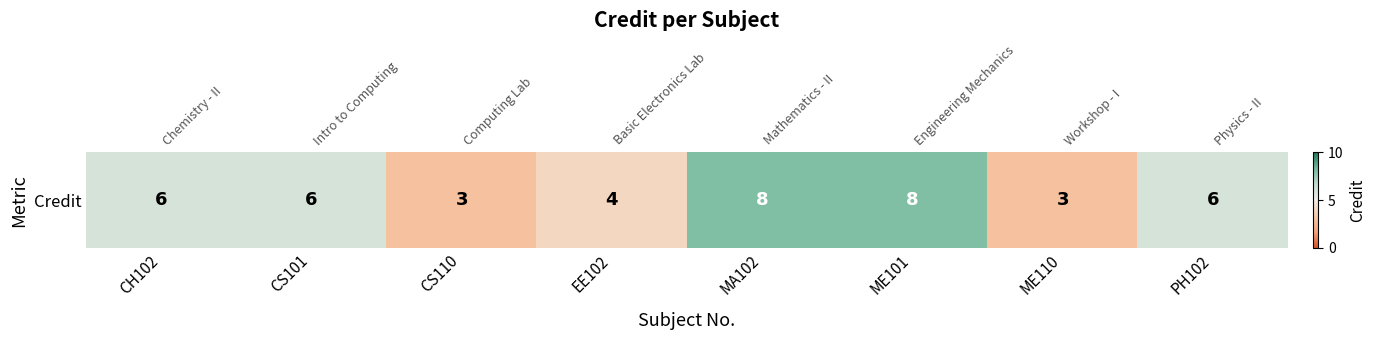

Rank the categories by value from highest to lowest.

MA102, ME101, CH102, CS101, PH102, EE102, CS110, ME110